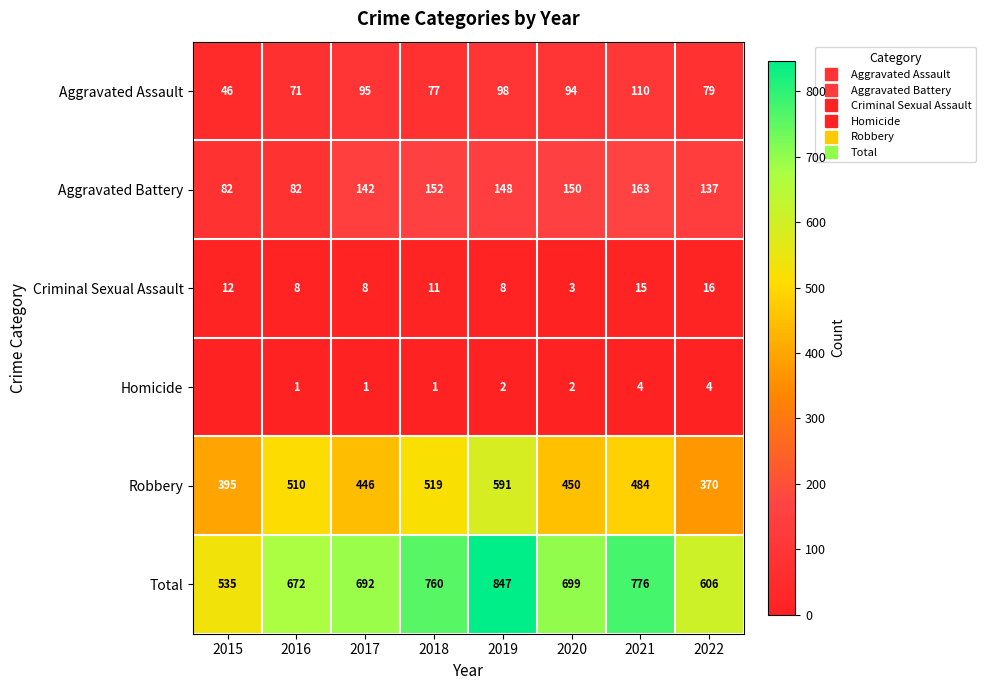

What is the average value of the Aggravated Assault series?

84